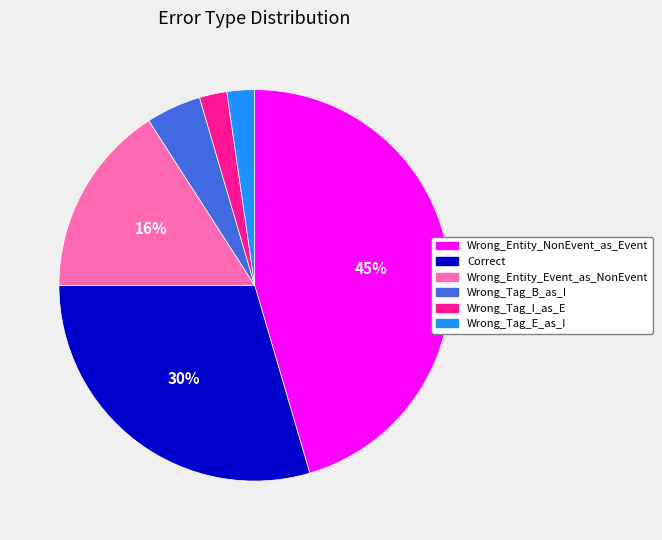

To the nearest percent, what is the combined percentage of Wrong_Tag_B_as_I and Wrong_Tag_E_as_I?

7%